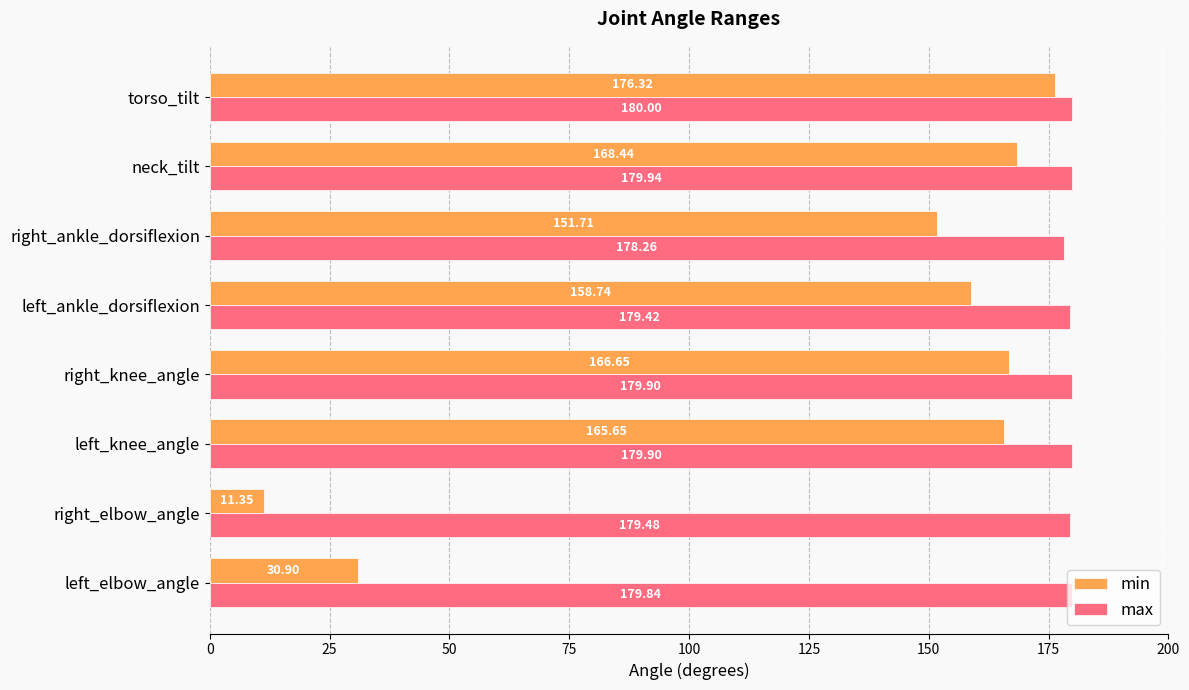

What is the total value across all series at left_knee_angle?

345.6